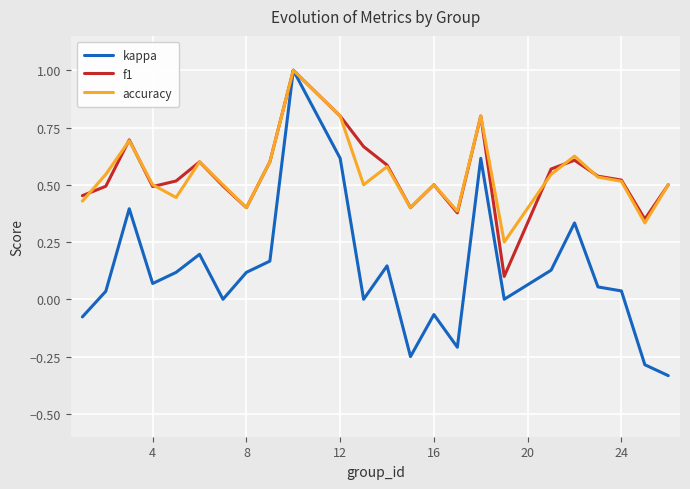

Which series has the widest spread of values?

kappa